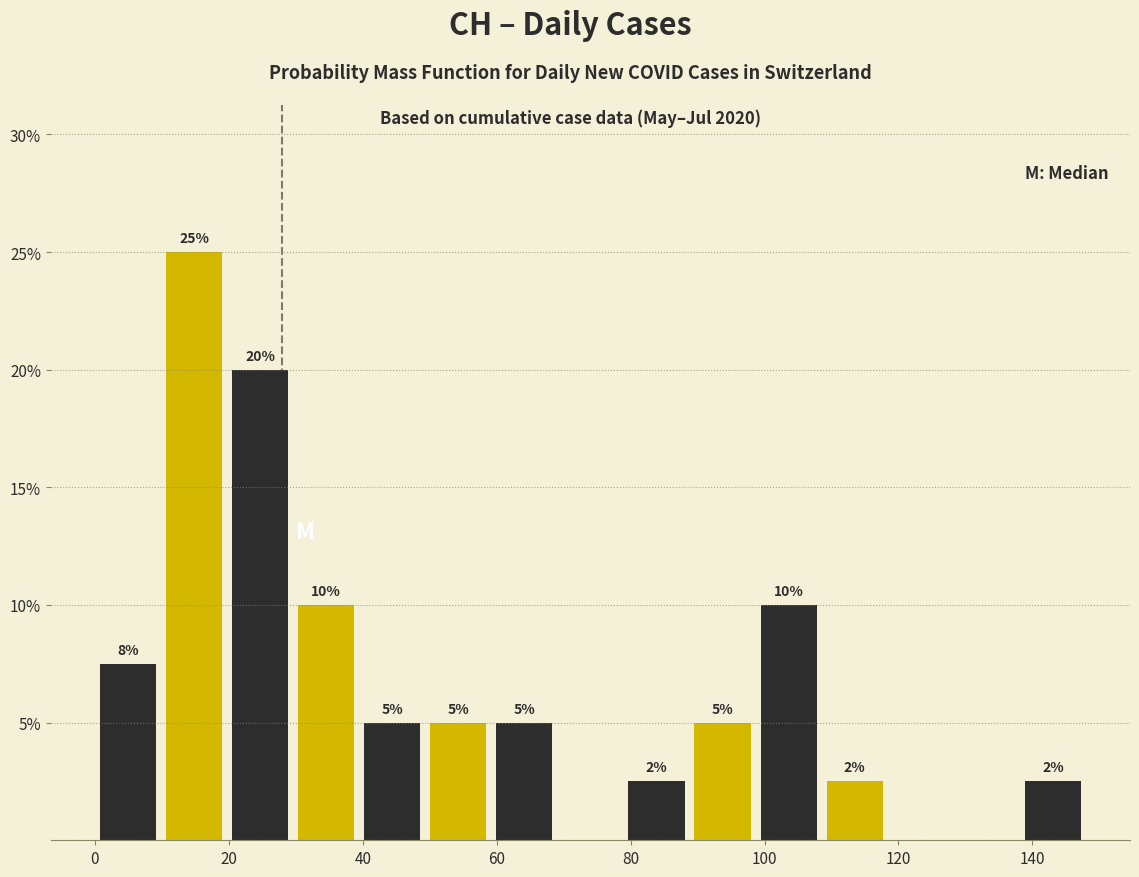

Over which range of the x-axis is the bar tallest?

10 to 20